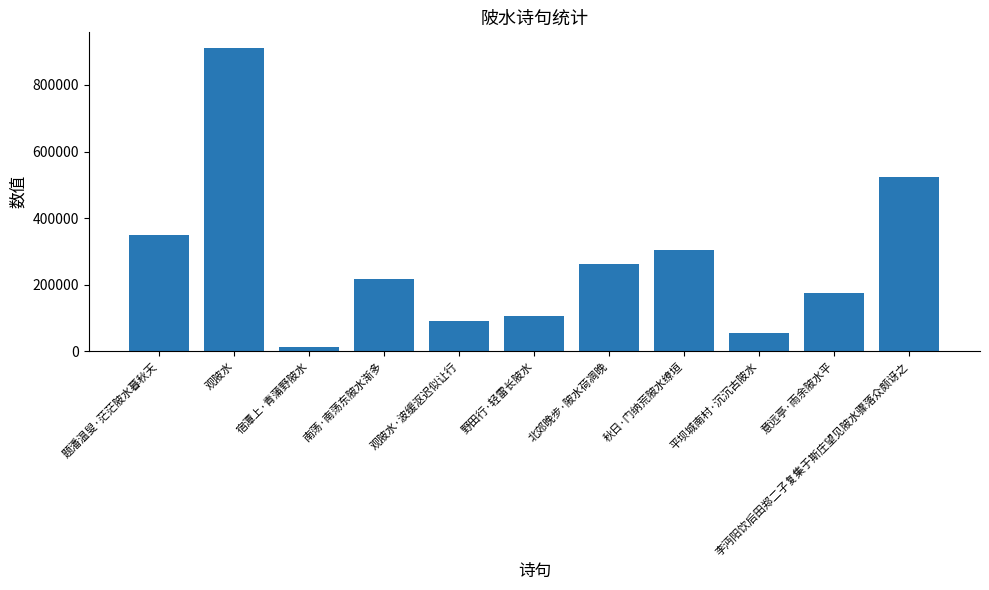

Read the value at 平坝城南村·沉沉古陂水, to the nearest 50.

53450